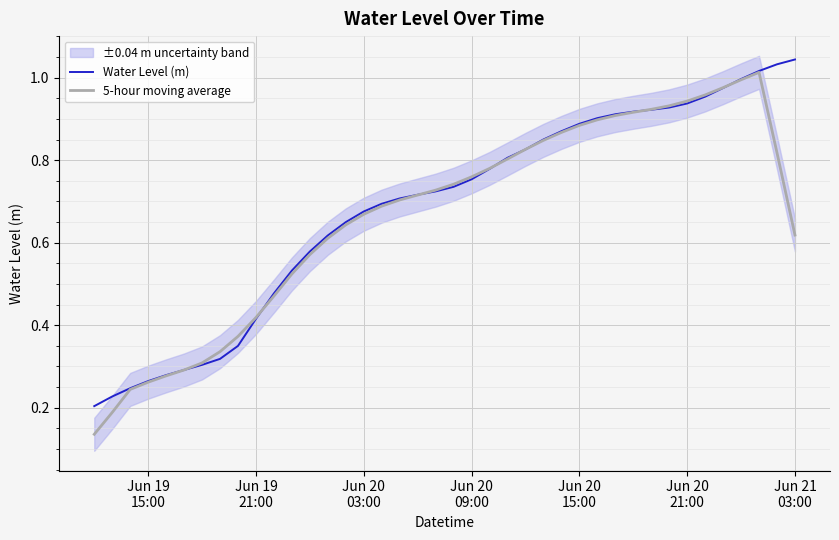

How many lines are shown in the chart?

2